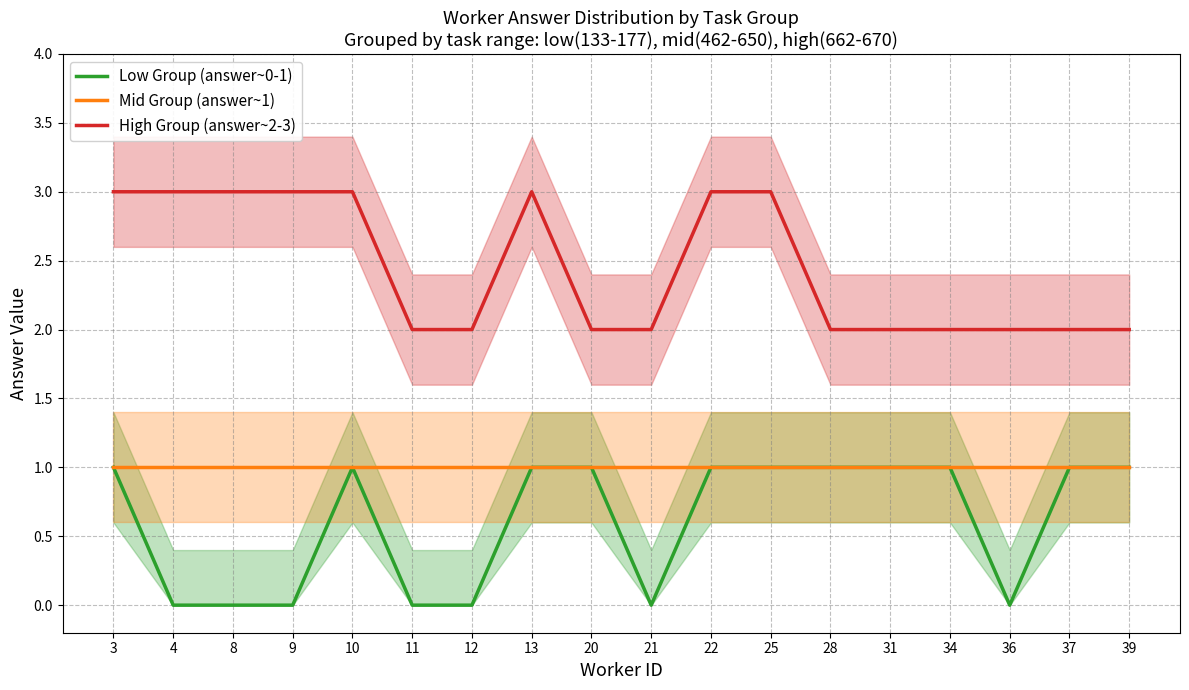

How many lines are shown in the chart?

3